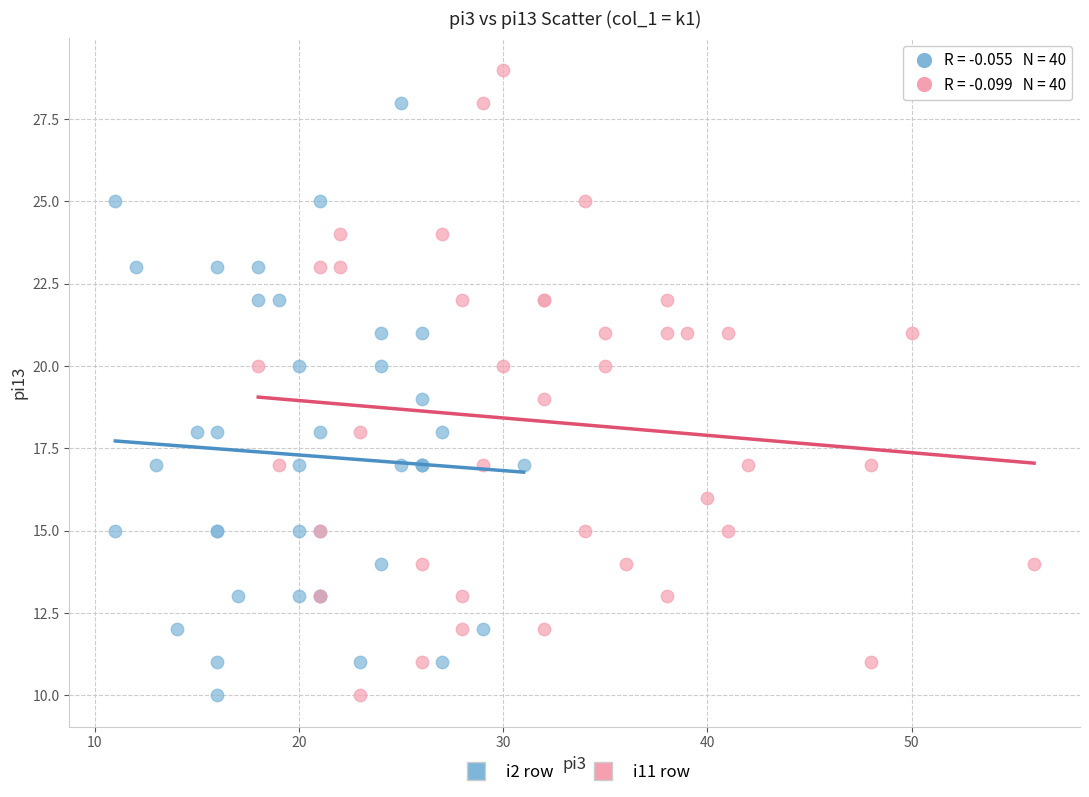

What are all the series names shown in the legend?

i2 row, i11 row